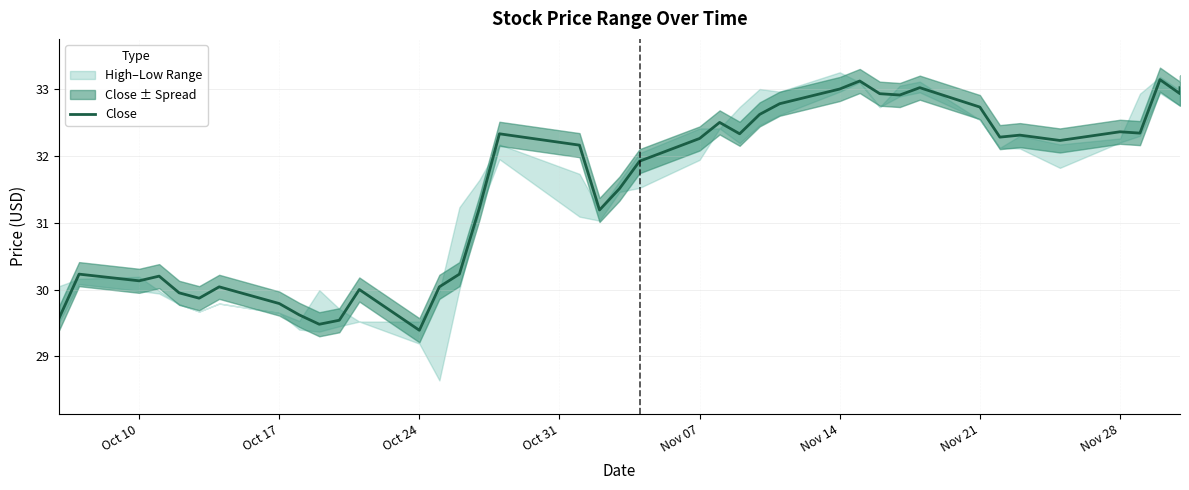

How many lines are shown in the chart?

1